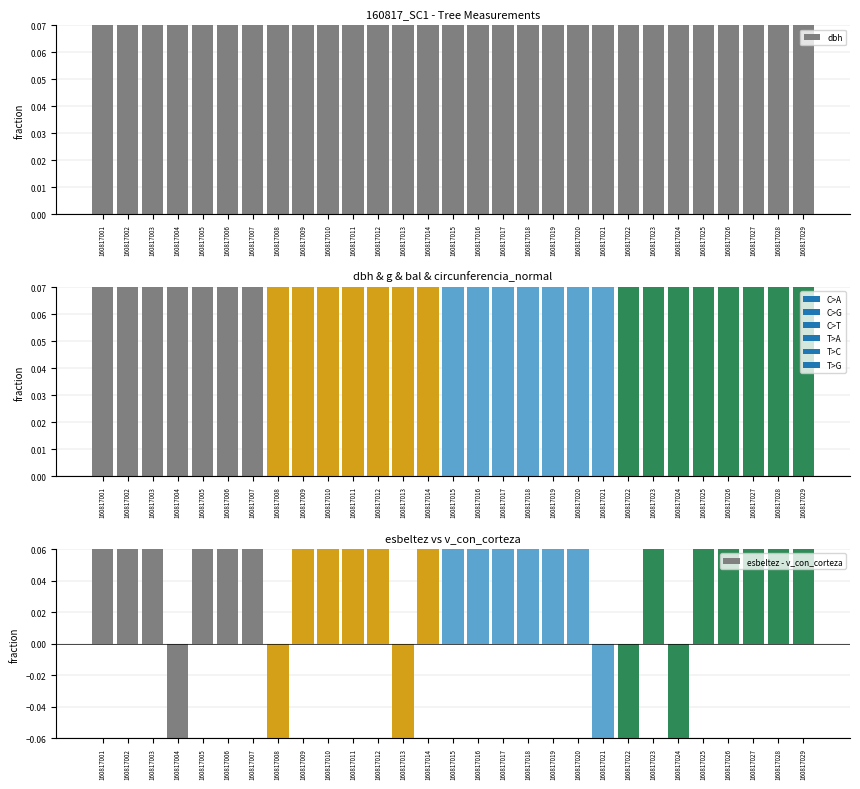

Is the value of esbeltez - v_con_corteza at 160817022 greater than the value of dbh at 160817011?

No